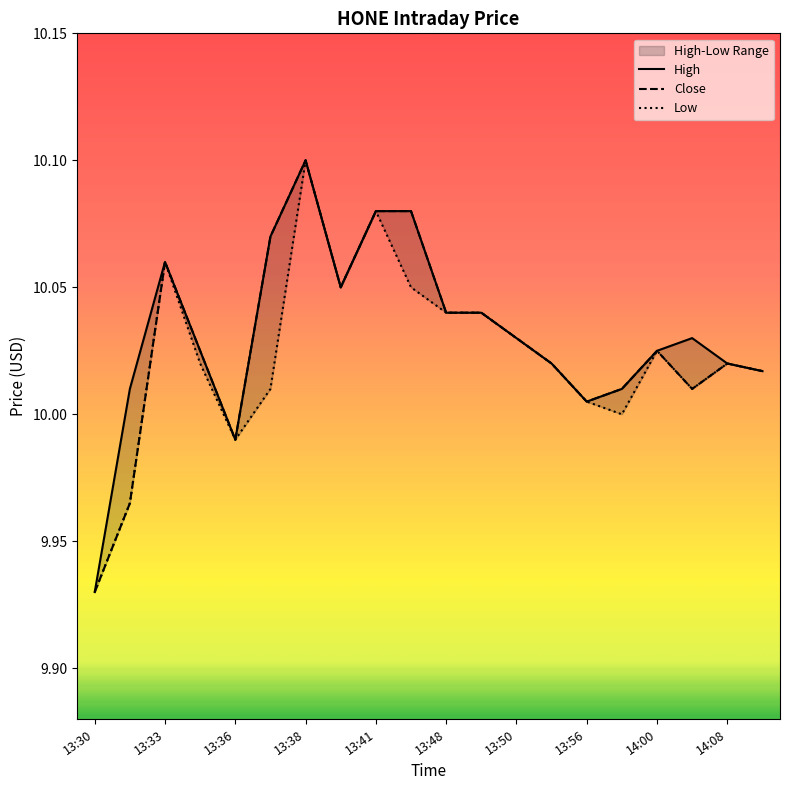

What is the sum of all Low values?

200.5